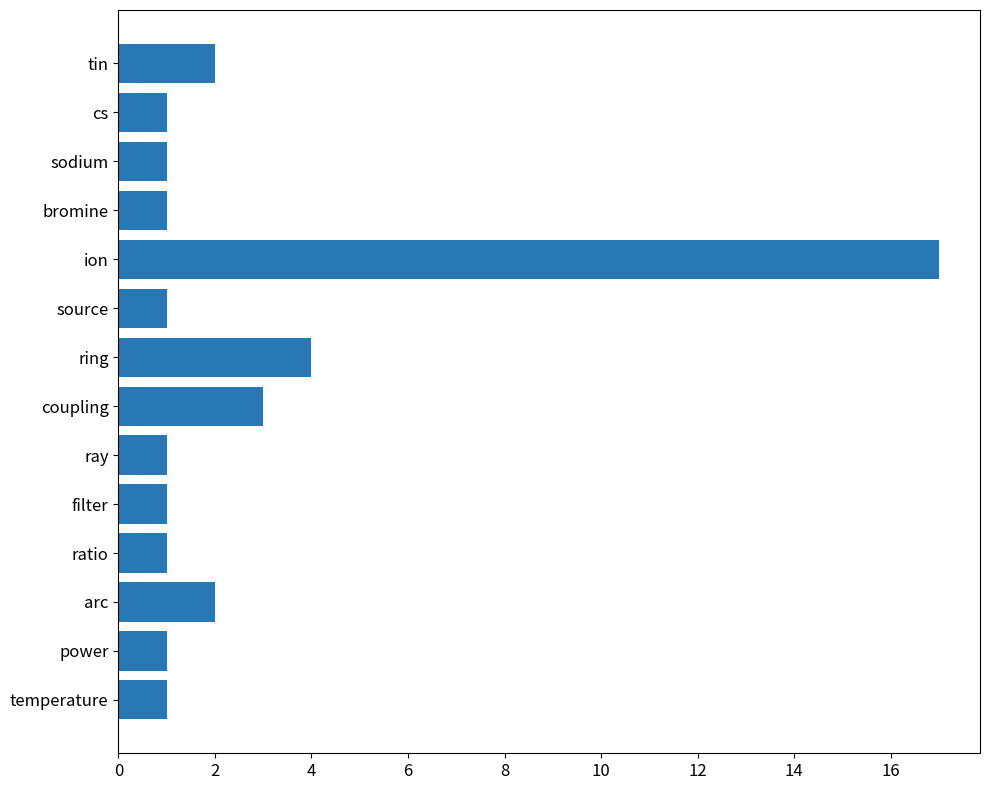

Reading bottom to top, list all the values displayed in this chart.

temperature=1	power=1	arc=2	ratio=1	filter=1	ray=1	coupling=3	ring=4	source=1	ion=17	bromine=1	sodium=1	cs=1	tin=2